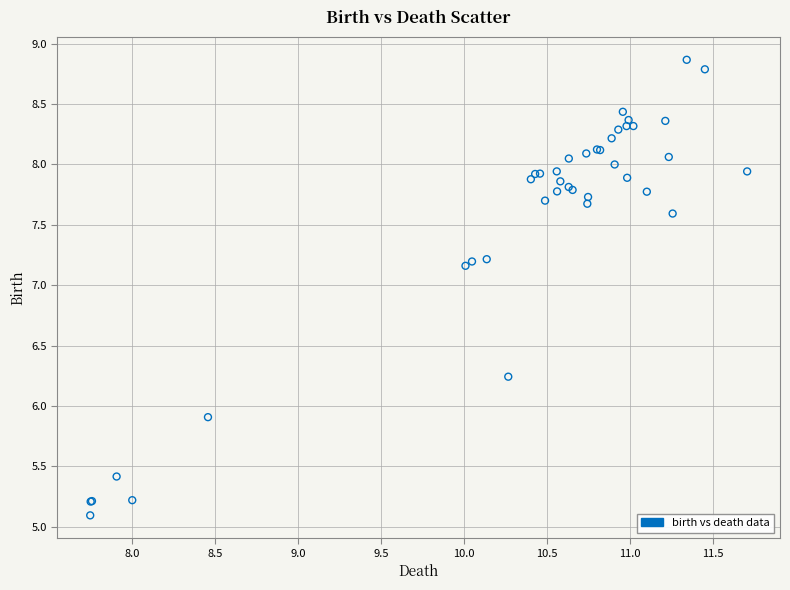

What Y value in the scatter plot is closest to 6?

5.9